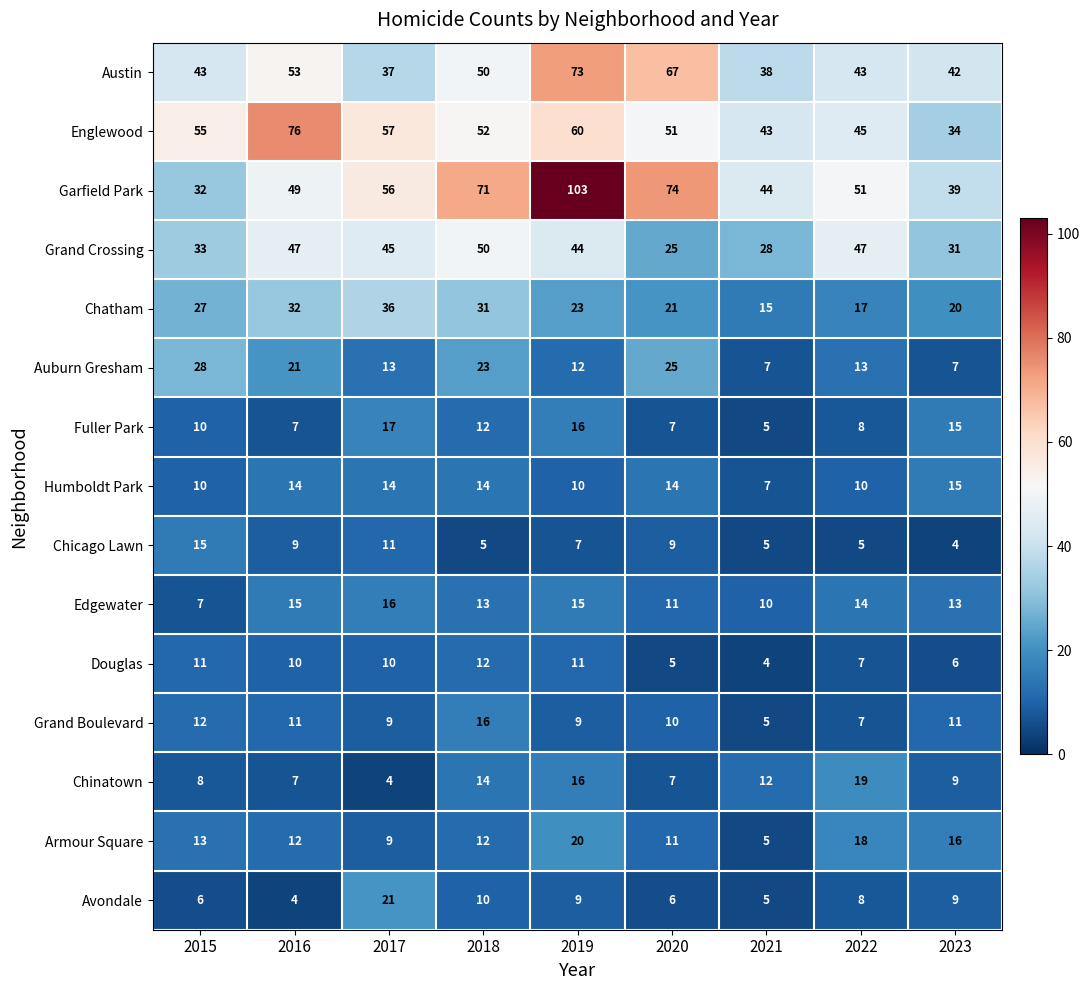

At which label does Auburn Gresham first exceed 13?

2015